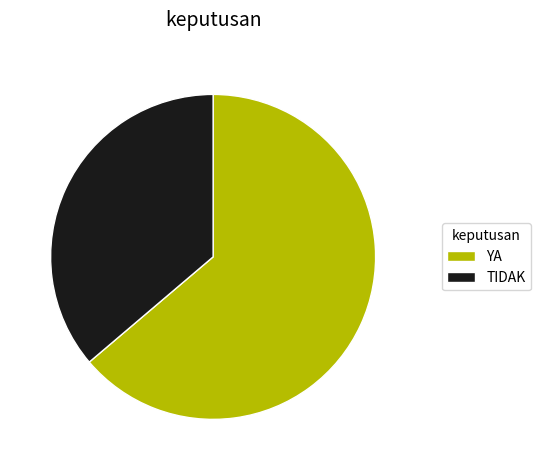

Do TIDAK and YA together represent more than half of the pie?

Yes